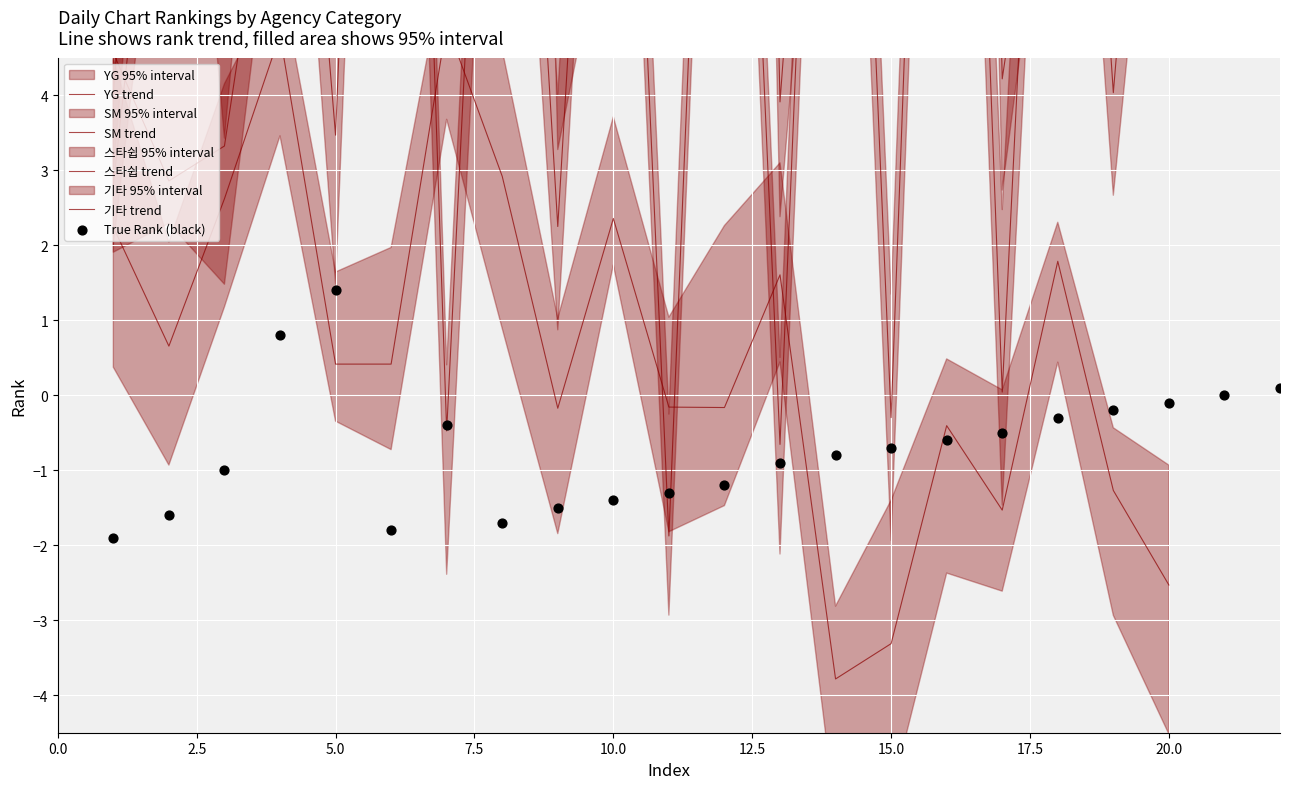

What are all the series names shown in the legend?

YG, SM, 스타쉽, 기타